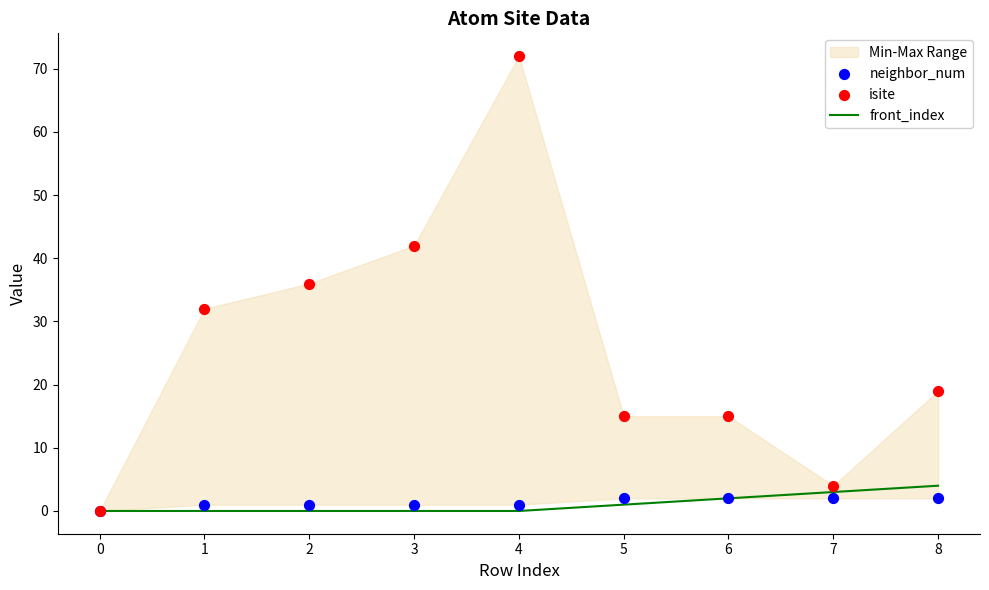

Which series has the largest Y range (max minus min)?

isite